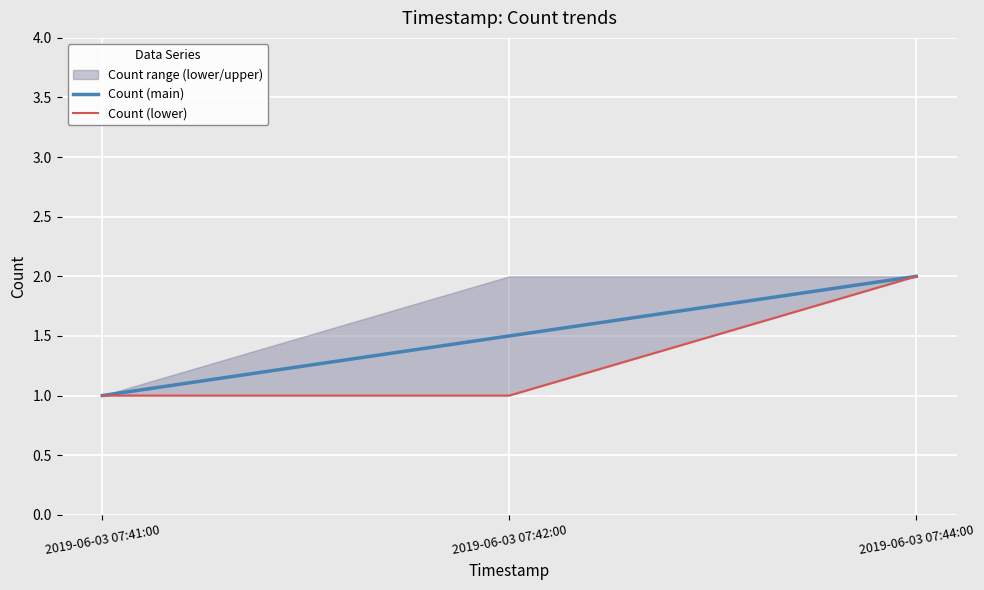

Reading right to left, what are all the values shown in this chart?

Count (main): 2019-06-03 07:44:00=2.0	2019-06-03 07:42:00=1.5	2019-06-03 07:41:00=1.0
Count (lower): 2019-06-03 07:44:00=2.0	2019-06-03 07:42:00=1.0	2019-06-03 07:41:00=1.0